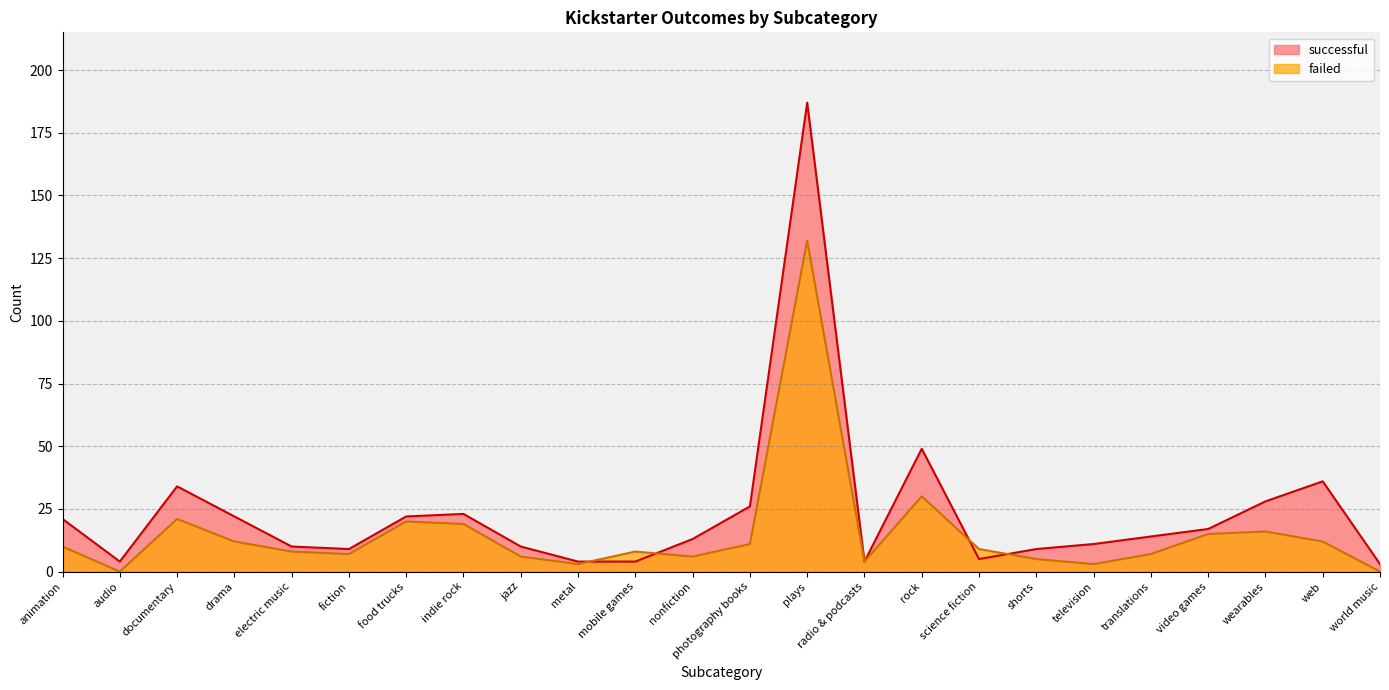

In successful, how many points are lower than both neighbors (excluding endpoints)?

4